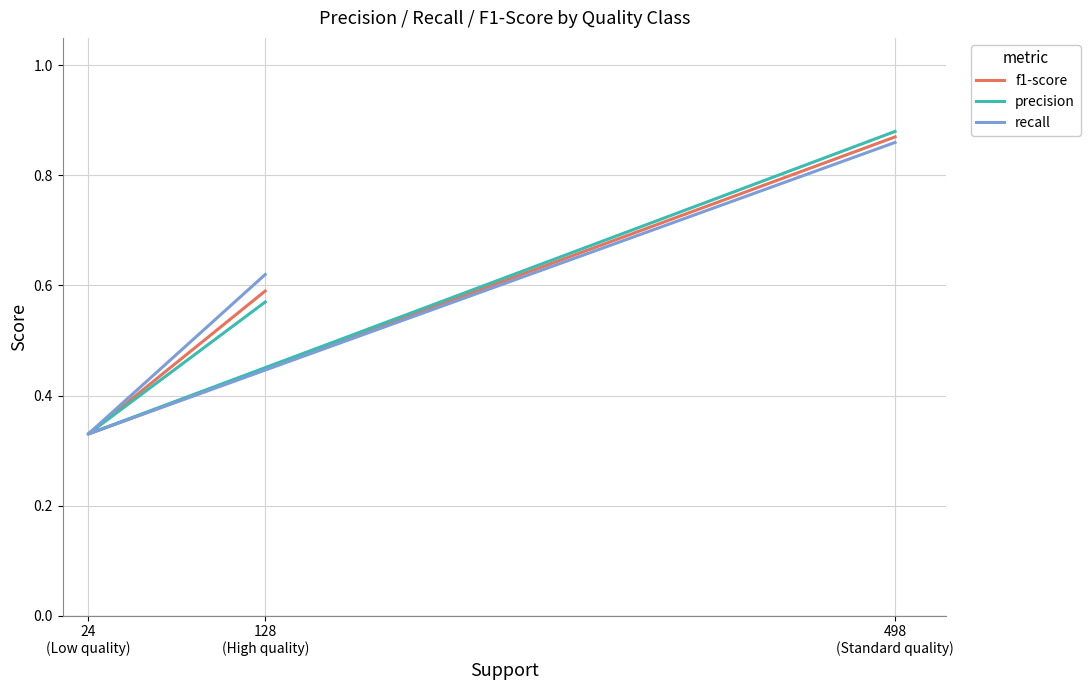

Which category has the highest value in the f1-score series?

498
(Standard quality)